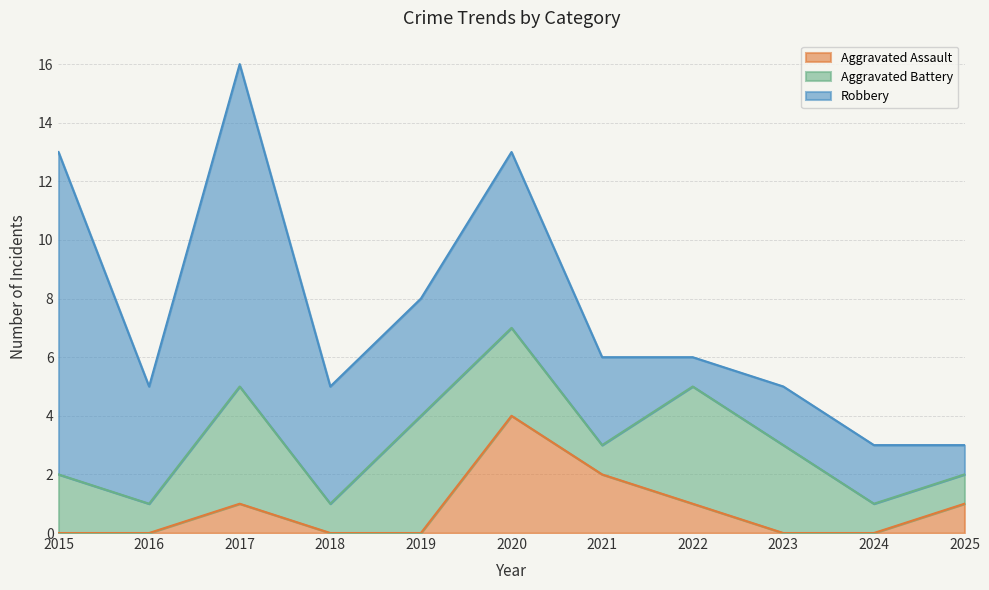

What are all the series names shown in the legend?

Aggravated Assault, Aggravated Battery, Robbery